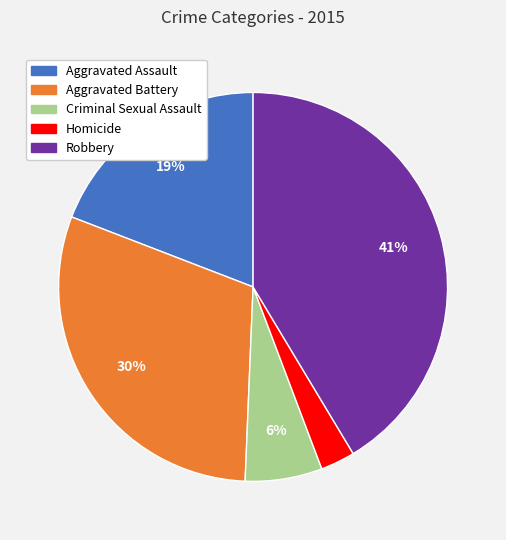

To the nearest percent, what is the average slice percentage?

20%